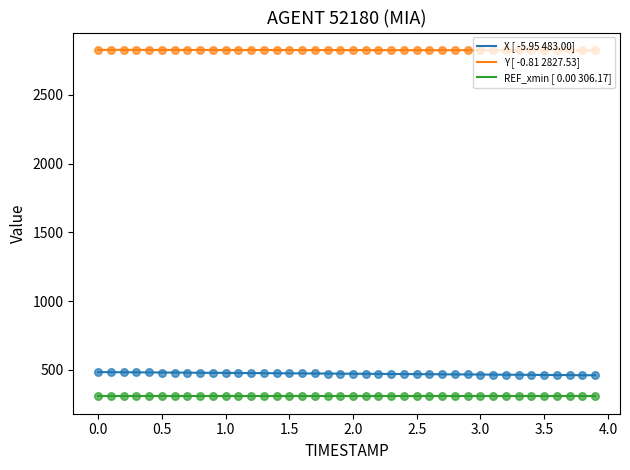

Which series has the largest Y range (max minus min)?

X [ -5.95 483.00]